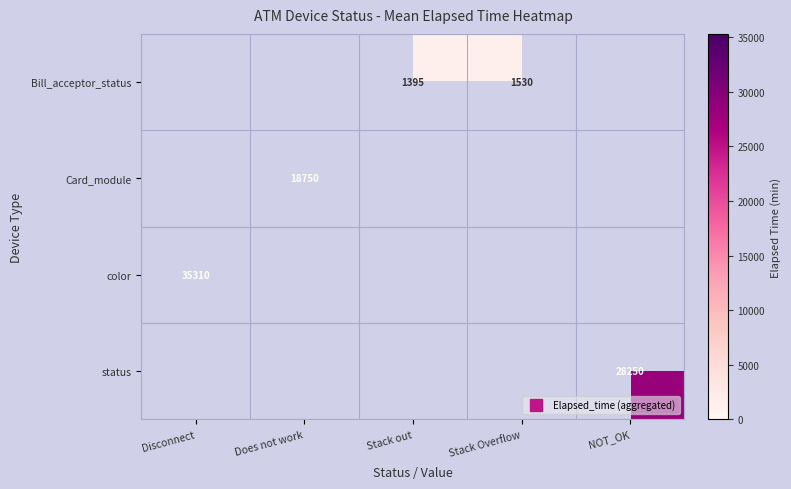

Which series has the widest spread of values?

color